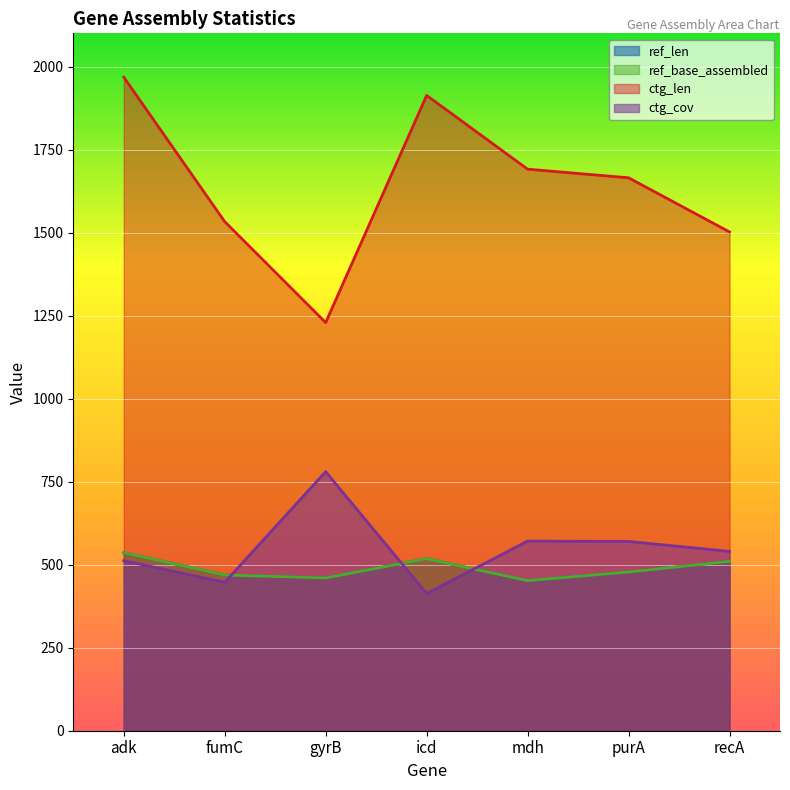

True or false: ctg_cov and ctg_len intersect in this chart.

False